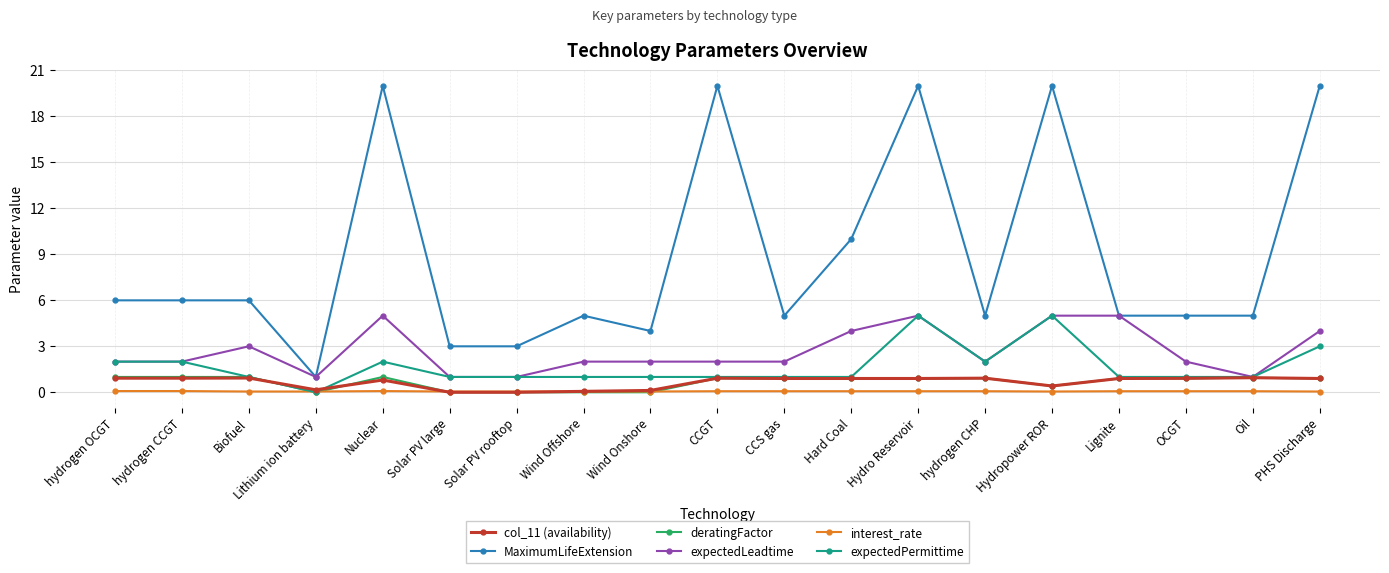

Count the number of data series in this chart.

6